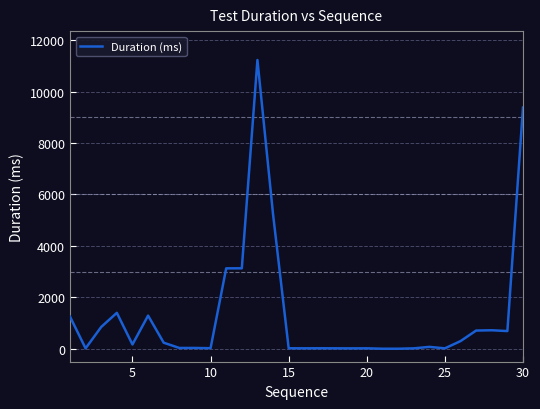

What is the difference between the maximum and minimum values?

11230